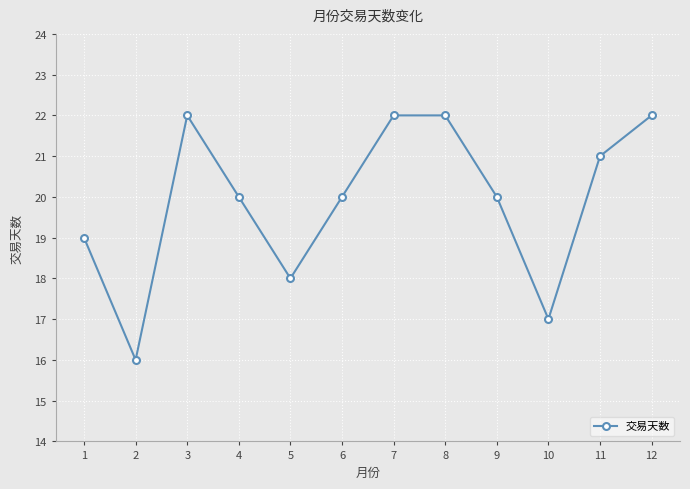

What is the change in value from 5 to 9?

+2